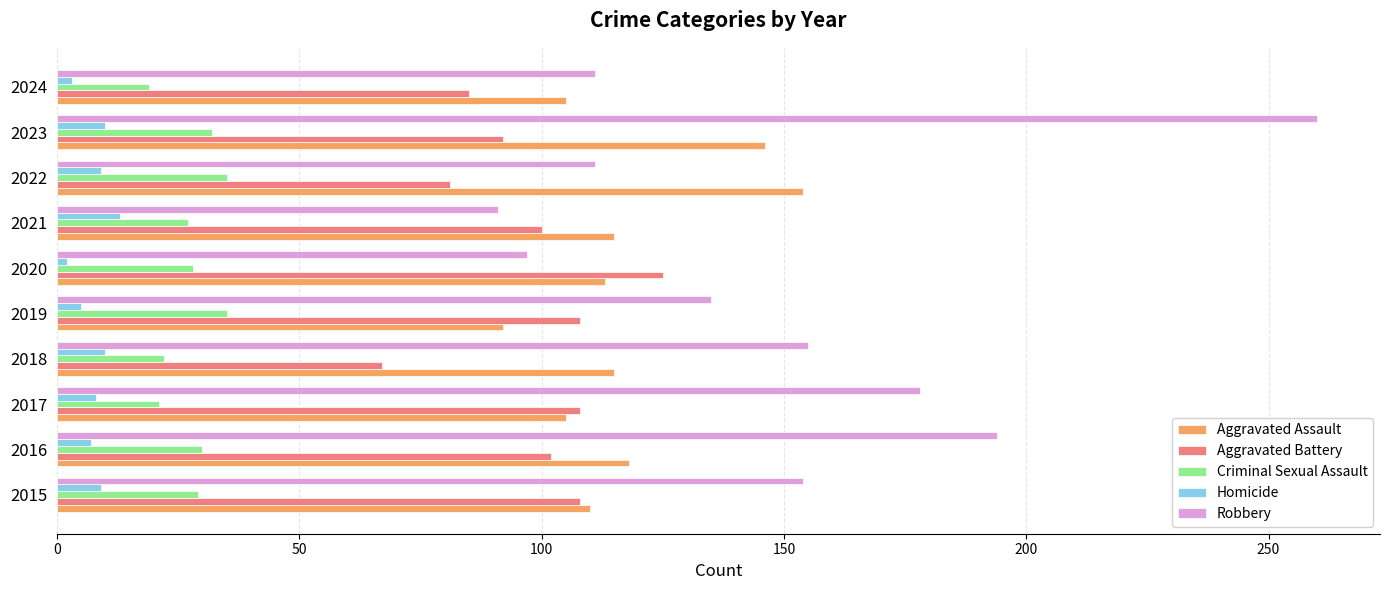

Rank the series by their maximum value, from highest to lowest.

Robbery, Aggravated Assault, Aggravated Battery, Criminal Sexual Assault, Homicide